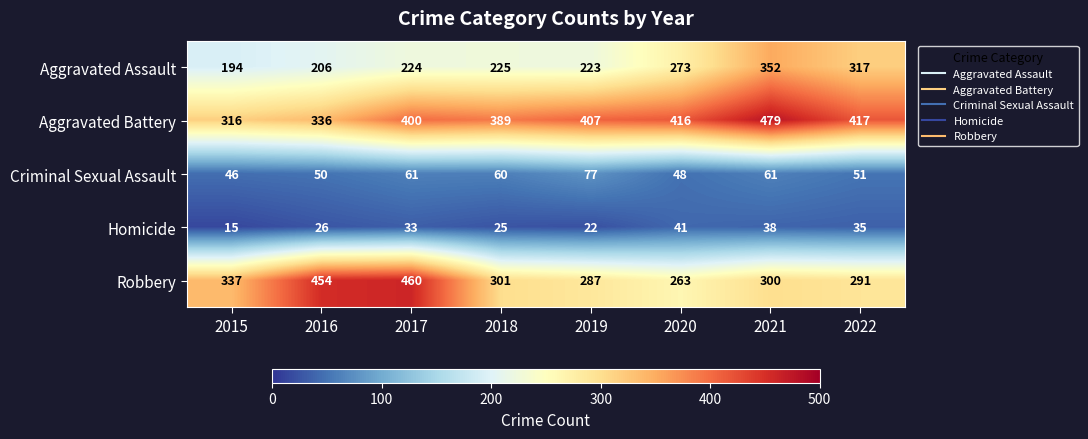

What is the difference between the maximum and minimum values in the Aggravated Battery series?

163